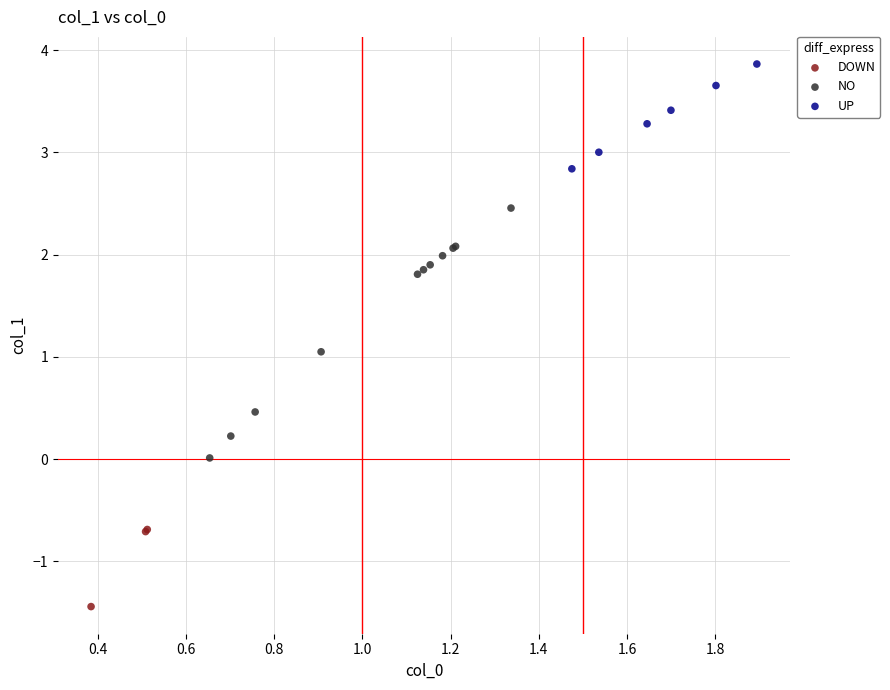

Which series has the widest spread of Y values?

NO